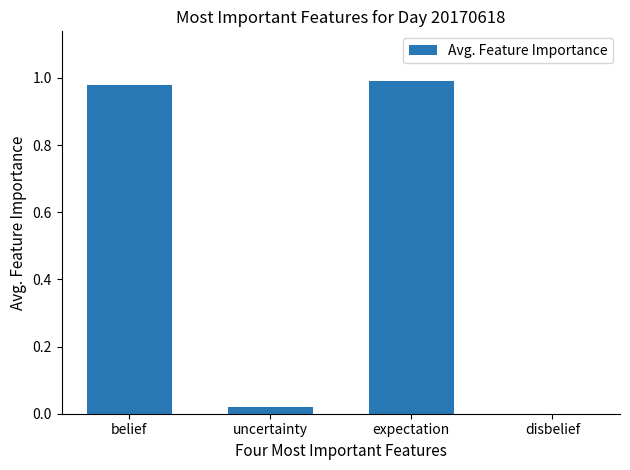

Is it true that the value at uncertainty is 0.0?

True